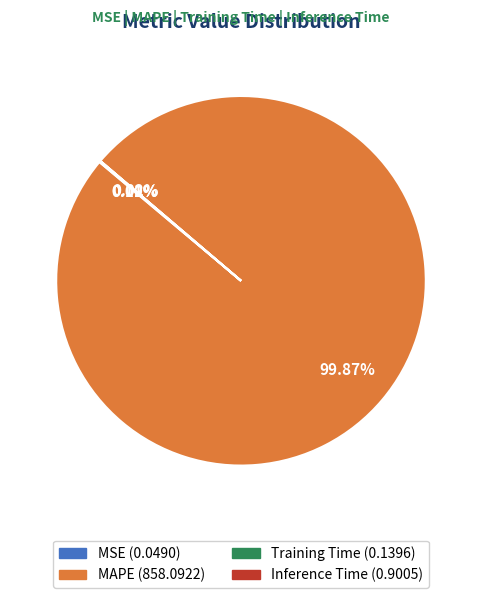

Does any single category account for the majority?

Yes